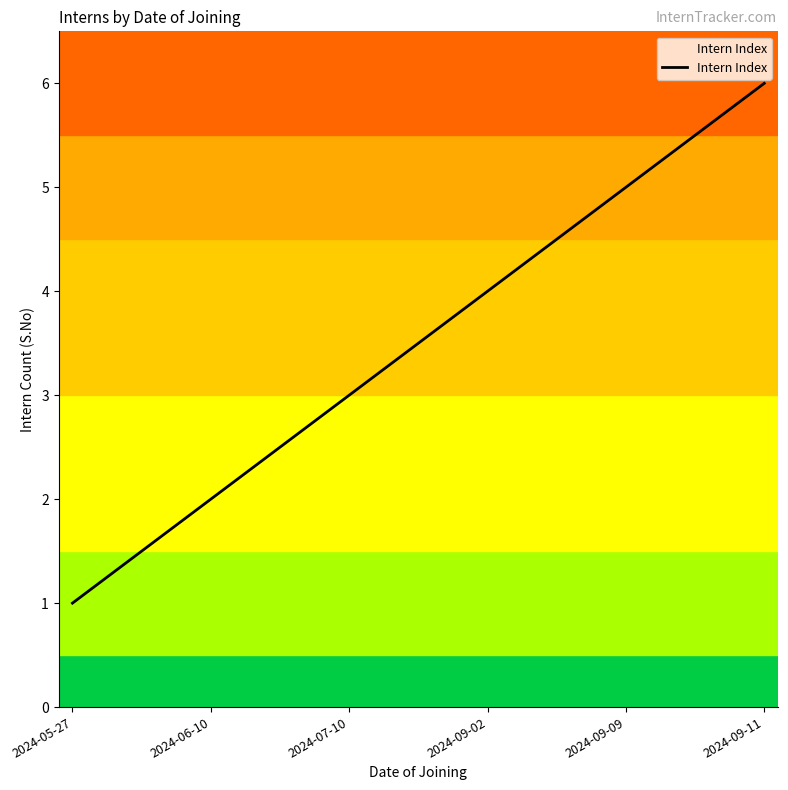

Reading left to right, transcribe all the data shown in this chart.

2024-05-27=1	2024-06-10=2	2024-07-10=3	2024-09-02=4	2024-09-09=5	2024-09-11=6